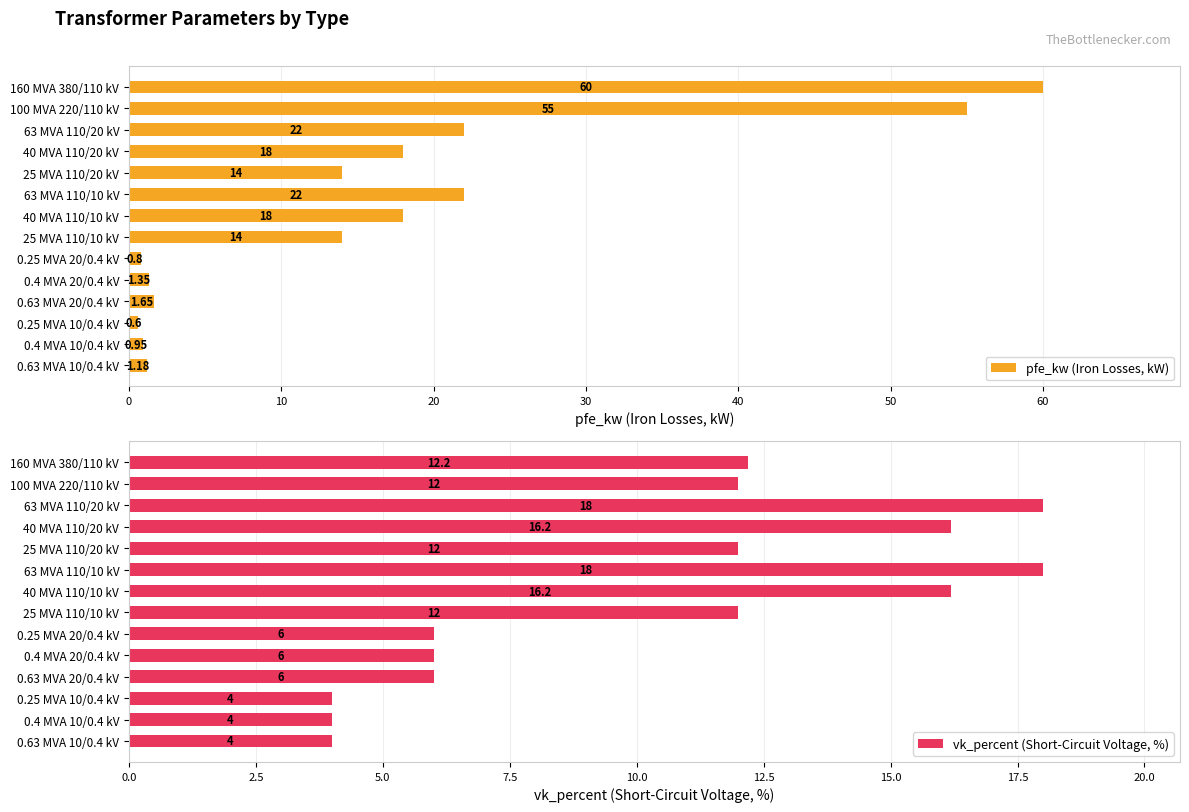

What is the difference between the maximum and second lowest values in the vk_percent (Short-Circuit Voltage, %) series?

14.0